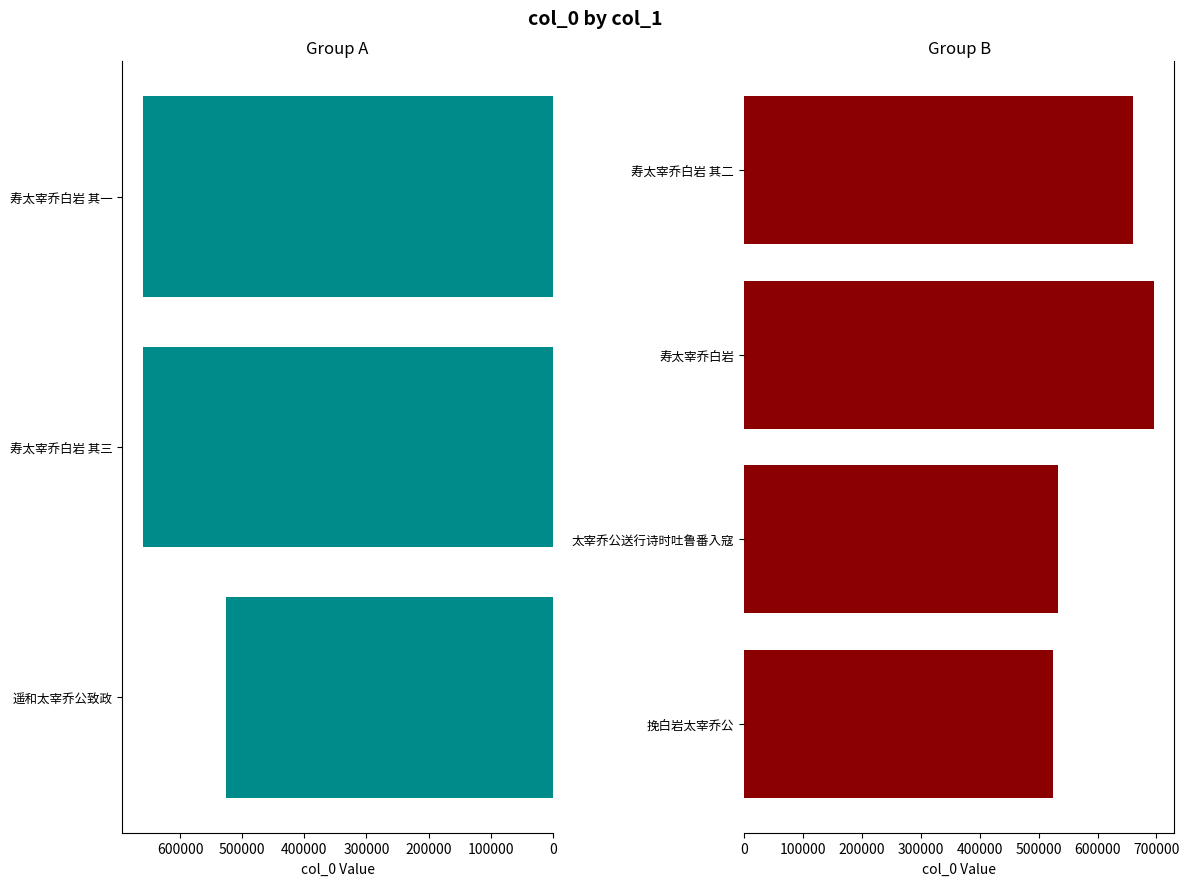

Approximately how many times larger is the value at 寿太宰乔白岩 其二 compared to 太宰乔公送行诗时吐鲁番入寇?

1.2